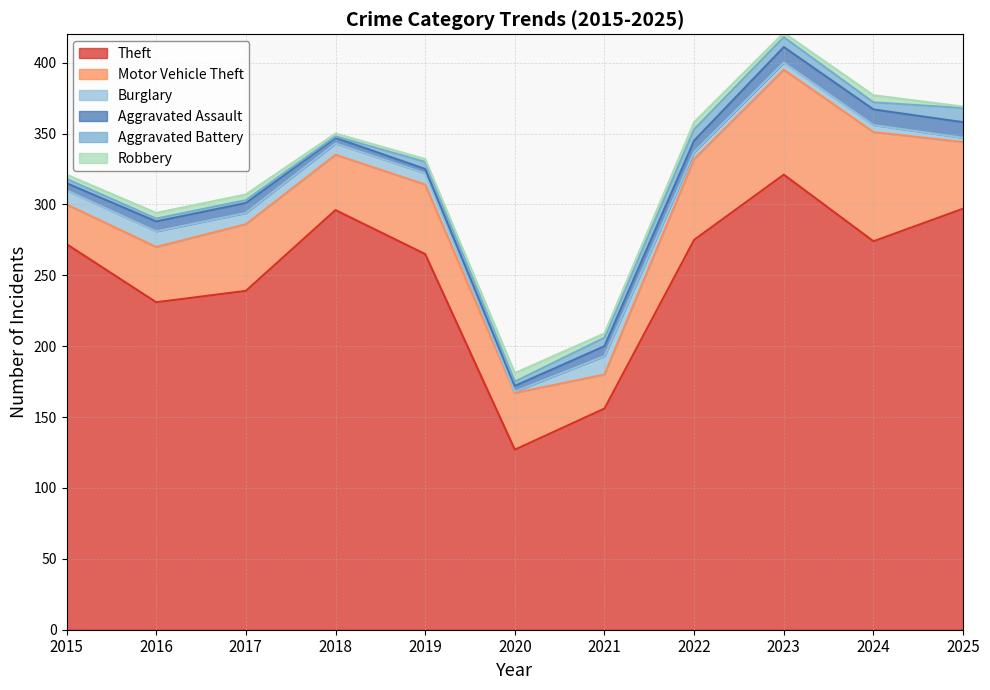

In Theft, how many points are lower than both neighbors (excluding endpoints)?

3